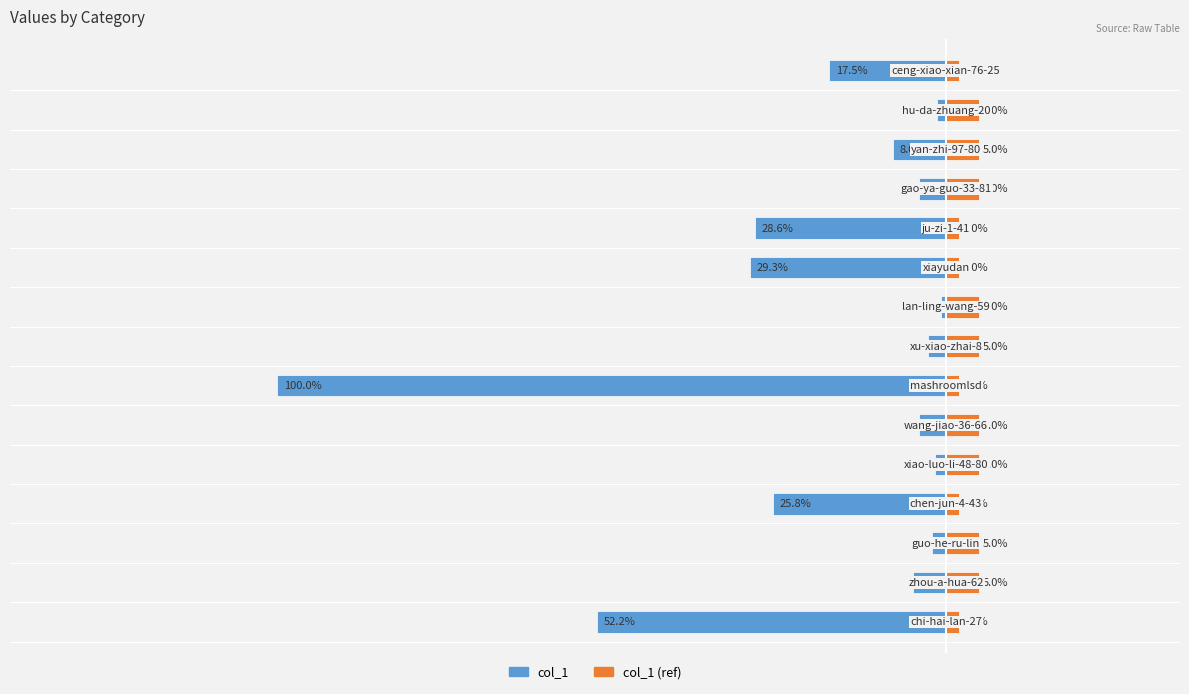

What is the average value of the col_1 (ref) series?

160